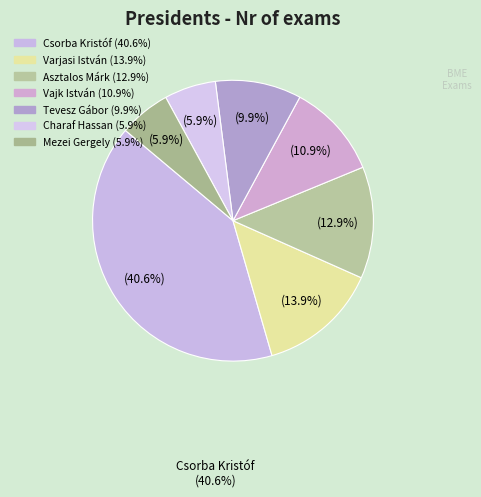

How many segments does this pie chart have?

7